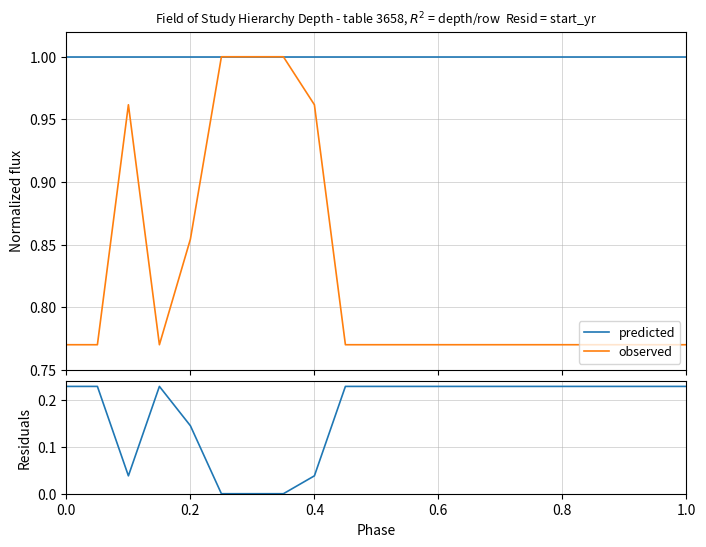

What is the sum of all residuals values?

3.7